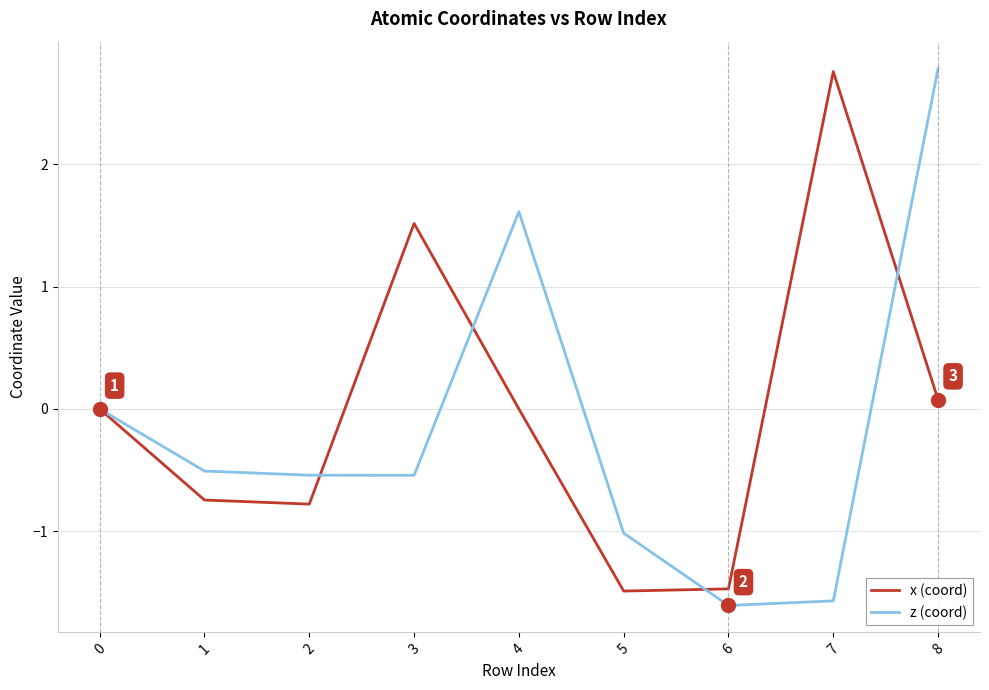

True or false: x (coord) and z (coord) intersect in this chart.

True